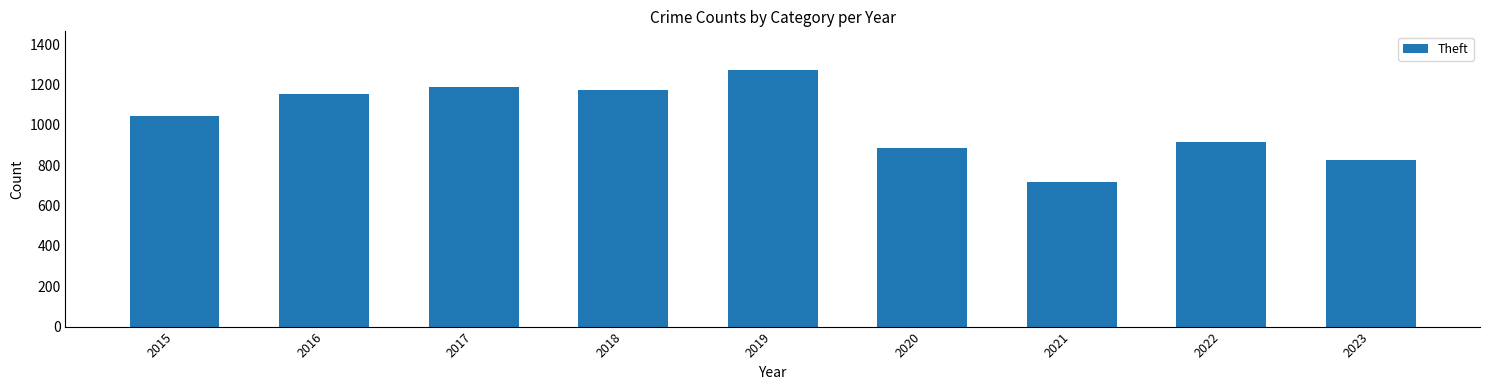

What is the average value?

1018